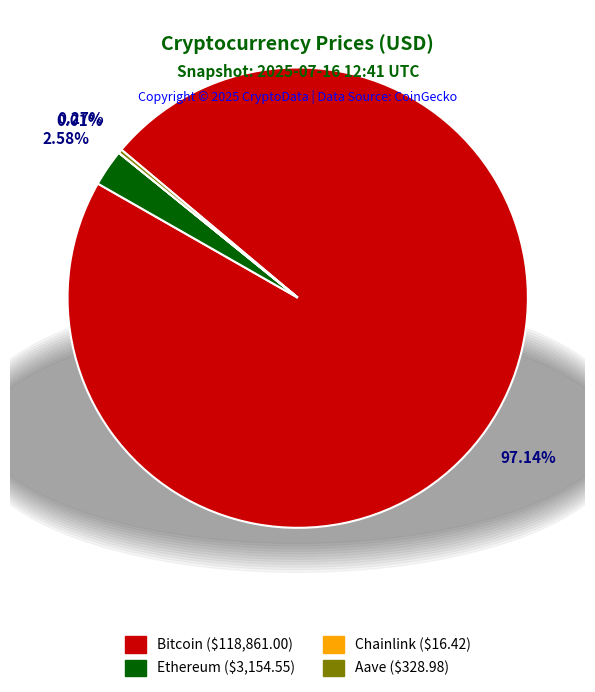

Which has a higher value, Ethereum or Bitcoin?

Bitcoin